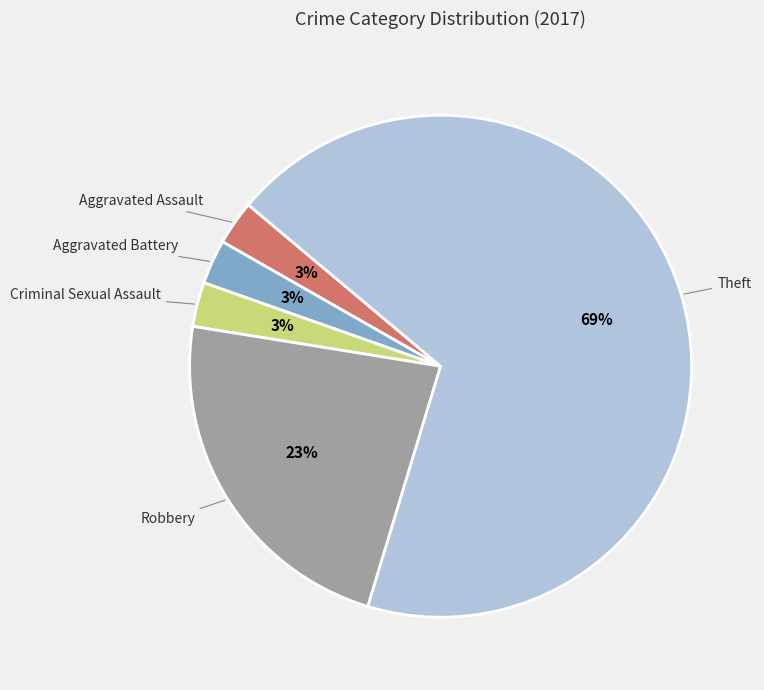

To the nearest percent, what is the average slice percentage?

20%